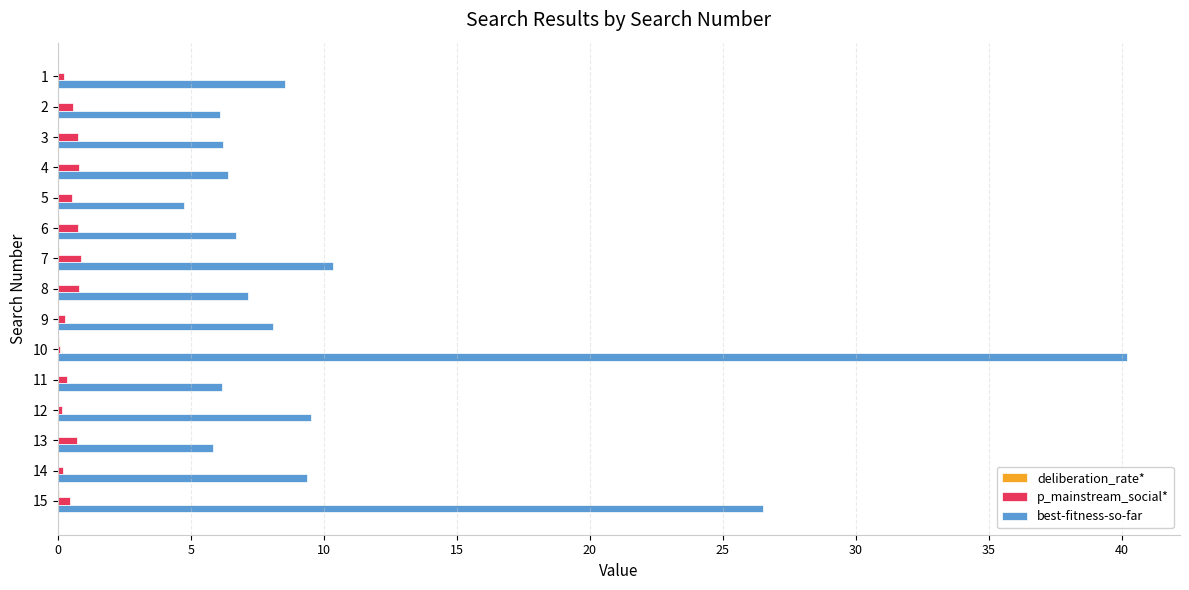

What is the sum of all p_mainstream_social* values?

7.6